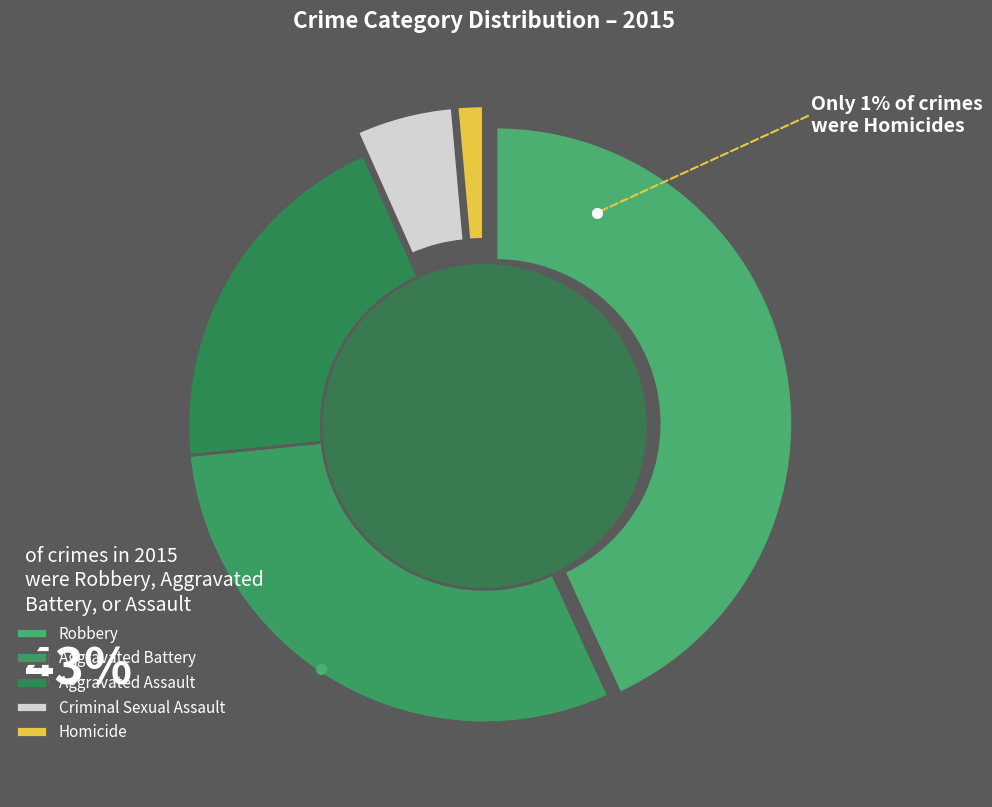

What is the change in value from Aggravated Assault to Homicide?

-144